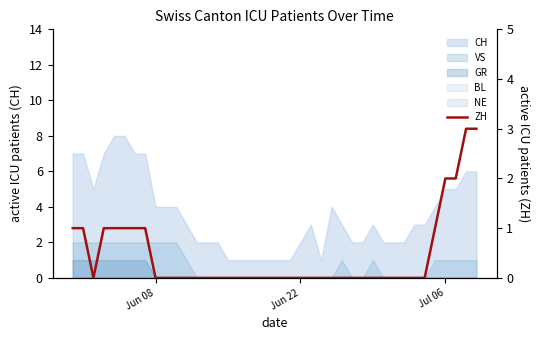

Reading left to right, what are all the values shown in this chart?

1	1	0	1	1	1	1	1	0	0	0	0	0	0	0	0	0	0	0	0	0	0	0	0	0	0	0	0	0	0	0	0	0	0	0	1	2	2	3	3